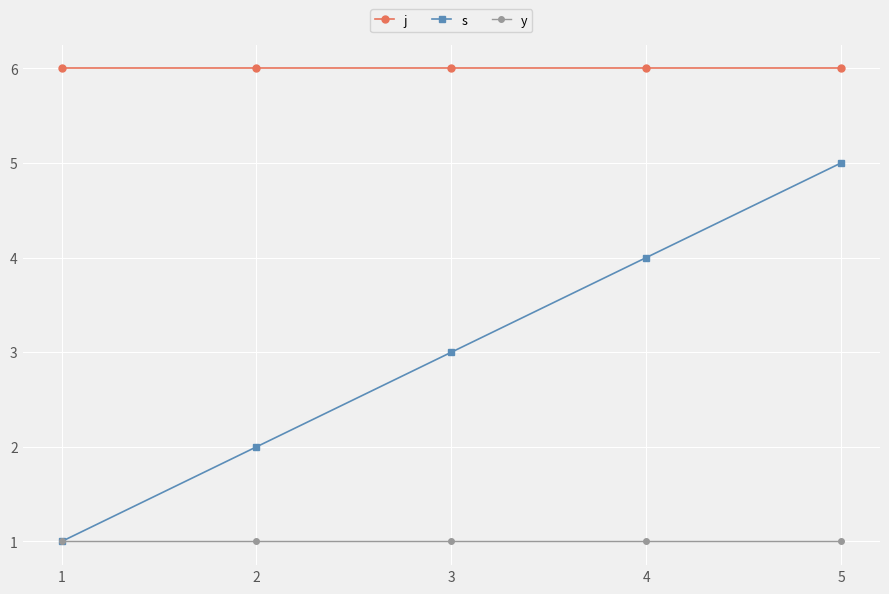

Which series has the widest spread of values?

s